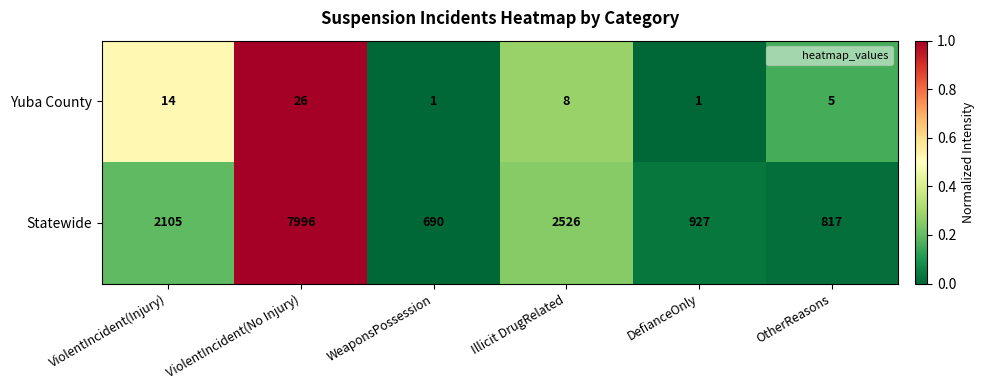

Is it true that Statewide equals 927 at DefianceOnly?

True